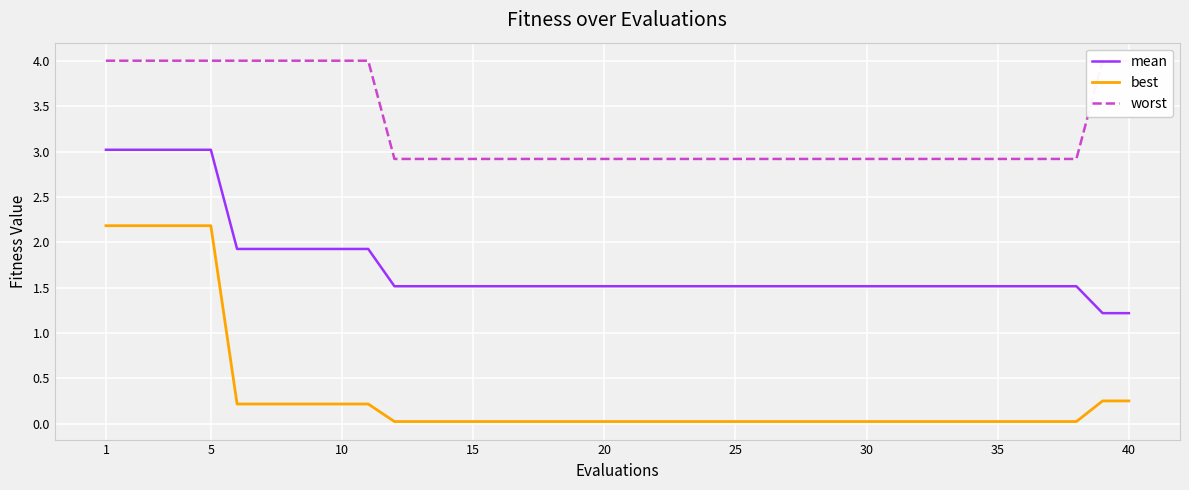

True or false: mean has a value of 1.5 at 15.

True